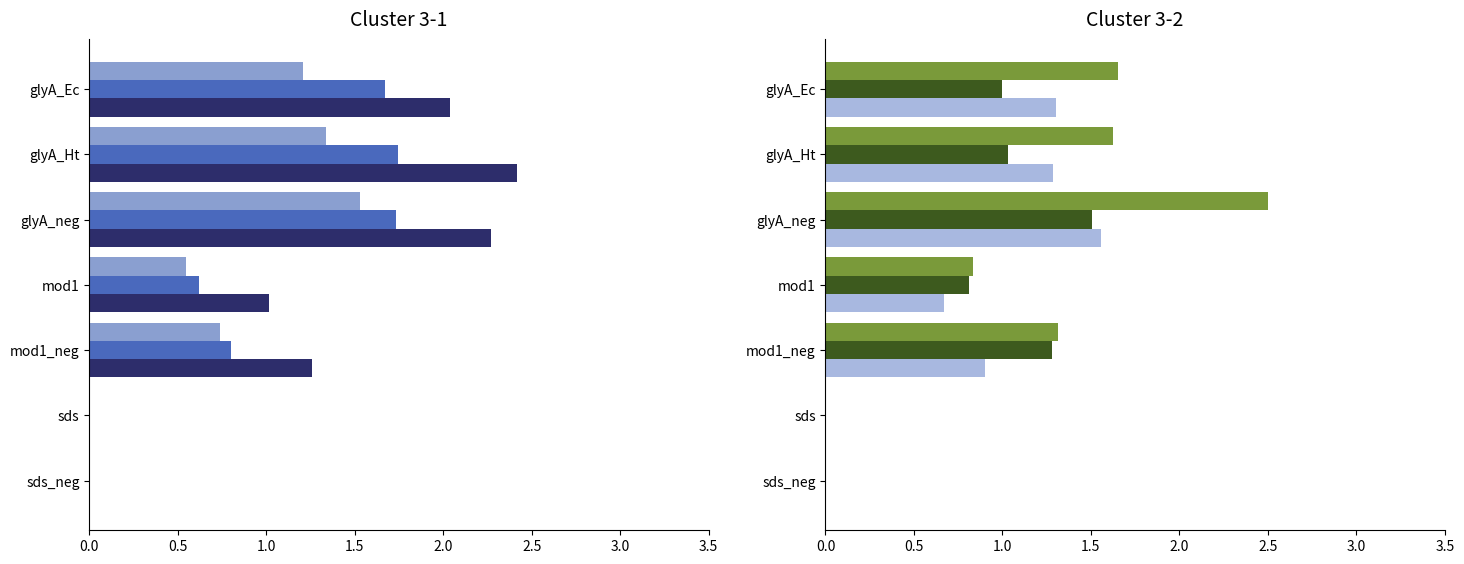

What is the maximum value for rep 5?

2.5